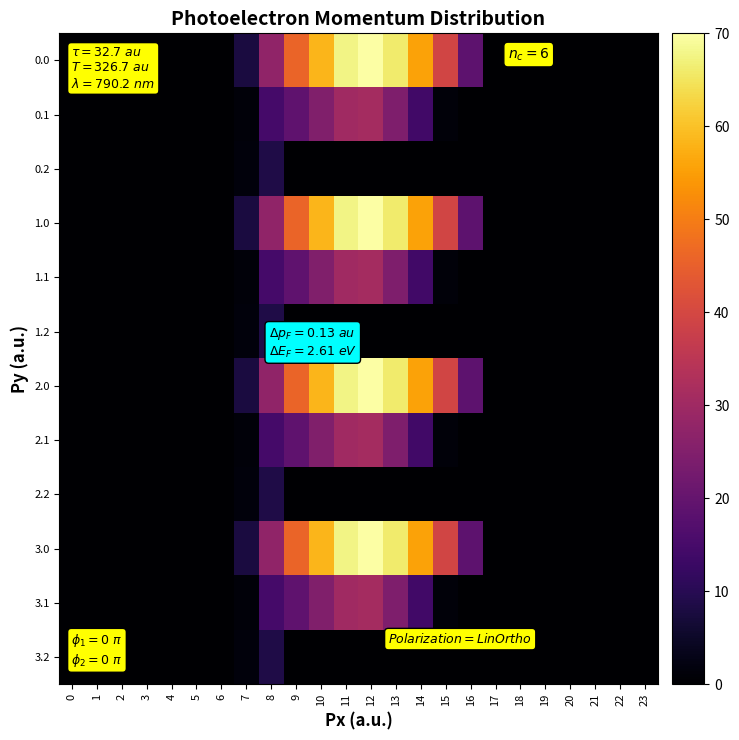

Reading right to left, extract all data points from this chart.

0.0: 23=0.0	22=0.0	21=0.0	20=0.0	19=0.0	18=0.0	17=0.0	16=18.8	15=39.3	14=55.6	13=65.9	12=70.0	11=67.7	10=58.5	9=45.8	8=27.5	7=7.7	6=0.0	5=0.0	4=0.0	3=0.0	2=0.0	1=0.0	0=0.0
0.1: 23=0.0	22=0.0	21=0.0	20=0.0	19=0.0	18=0.0	17=0.0	16=0.0	15=1.1	14=14.0	13=24.4	12=31.0	11=30.1	10=24.8	9=18.9	8=14.5	7=1.1	6=0.0	5=0.0	4=0.0	3=0.0	2=0.0	1=0.0	0=0.0
0.2: 23=0.0	22=0.0	21=0.0	20=0.0	19=0.0	18=0.0	17=0.0	16=0.0	15=0.0	14=0.0	13=0.0	12=0.0	11=0.0	10=0.0	9=0.0	8=8.6	7=1.4	6=0.0	5=0.0	4=0.0	3=0.0	2=0.0	1=0.0	0=0.0
1.0: 23=0.0	22=0.0	21=0.0	20=0.0	19=0.0	18=0.0	17=0.0	16=18.8	15=39.3	14=55.6	13=65.9	12=70.0	11=67.7	10=58.5	9=45.8	8=27.5	7=7.7	6=0.0	5=0.0	4=0.0	3=0.0	2=0.0	1=0.0	0=0.0
1.1: 23=0.0	22=0.0	21=0.0	20=0.0	19=0.0	18=0.0	17=0.0	16=0.0	15=1.1	14=14.0	13=24.4	12=31.0	11=30.1	10=24.8	9=18.9	8=14.5	7=1.1	6=0.0	5=0.0	4=0.0	3=0.0	2=0.0	1=0.0	0=0.0
1.2: 23=0.0	22=0.0	21=0.0	20=0.0	19=0.0	18=0.0	17=0.0	16=0.0	15=0.0	14=0.0	13=0.0	12=0.0	11=0.0	10=0.0	9=0.0	8=8.6	7=1.4	6=0.0	5=0.0	4=0.0	3=0.0	2=0.0	1=0.0	0=0.0
2.0: 23=0.0	22=0.0	21=0.0	20=0.0	19=0.0	18=0.0	17=0.0	16=18.8	15=39.3	14=55.6	13=65.9	12=70.0	11=67.7	10=58.5	9=45.8	8=27.5	7=7.7	6=0.0	5=0.0	4=0.0	3=0.0	2=0.0	1=0.0	0=0.0
2.1: 23=0.0	22=0.0	21=0.0	20=0.0	19=0.0	18=0.0	17=0.0	16=0.0	15=1.1	14=14.0	13=24.4	12=31.0	11=30.1	10=24.8	9=18.9	8=14.5	7=1.1	6=0.0	5=0.0	4=0.0	3=0.0	2=0.0	1=0.0	0=0.0
2.2: 23=0.0	22=0.0	21=0.0	20=0.0	19=0.0	18=0.0	17=0.0	16=0.0	15=0.0	14=0.0	13=0.0	12=0.0	11=0.0	10=0.0	9=0.0	8=8.6	7=1.4	6=0.0	5=0.0	4=0.0	3=0.0	2=0.0	1=0.0	0=0.0
3.0: 23=0.0	22=0.0	21=0.0	20=0.0	19=0.0	18=0.0	17=0.0	16=18.8	15=39.3	14=55.6	13=65.9	12=70.0	11=67.7	10=58.5	9=45.8	8=27.5	7=7.7	6=0.0	5=0.0	4=0.0	3=0.0	2=0.0	1=0.0	0=0.0
3.1: 23=0.0	22=0.0	21=0.0	20=0.0	19=0.0	18=0.0	17=0.0	16=0.0	15=1.1	14=14.0	13=24.4	12=31.0	11=30.1	10=24.8	9=18.9	8=14.5	7=1.1	6=0.0	5=0.0	4=0.0	3=0.0	2=0.0	1=0.0	0=0.0
3.2: 23=0.0	22=0.0	21=0.0	20=0.0	19=0.0	18=0.0	17=0.0	16=0.0	15=0.0	14=0.0	13=0.0	12=0.0	11=0.0	10=0.0	9=0.0	8=8.6	7=1.4	6=0.0	5=0.0	4=0.0	3=0.0	2=0.0	1=0.0	0=0.0